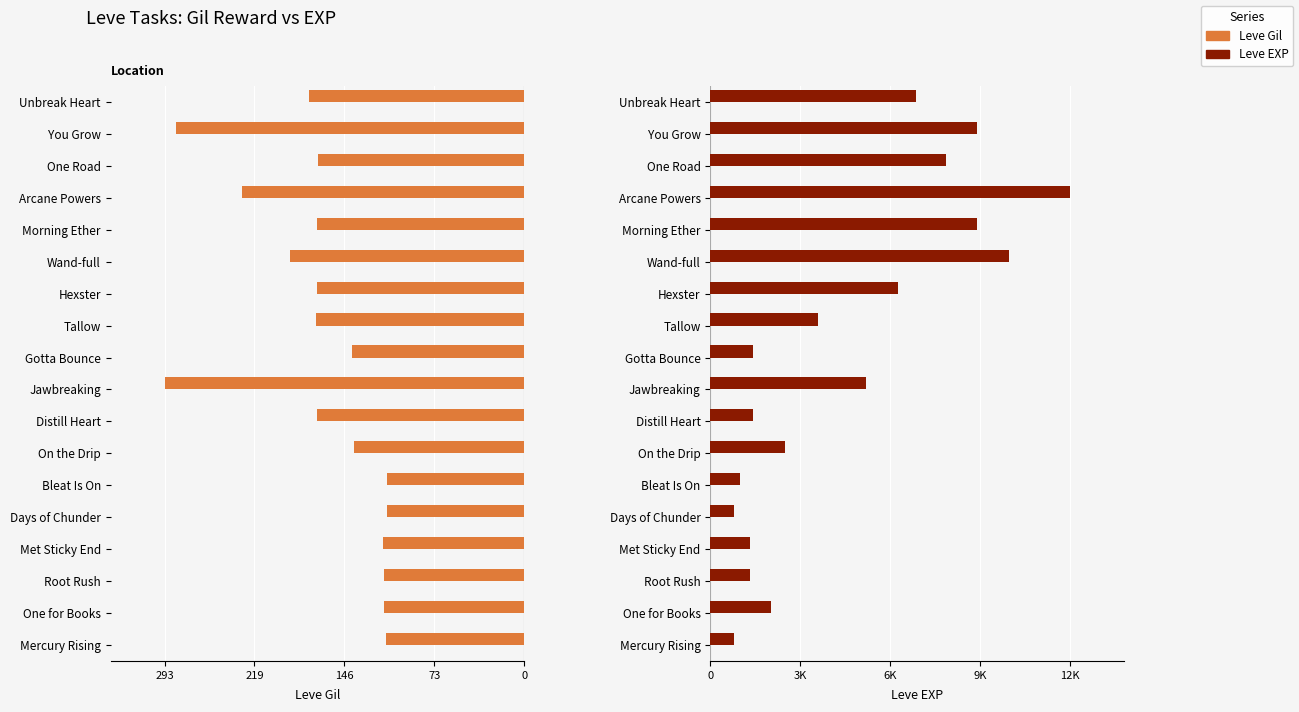

How many series are shown in this chart?

2